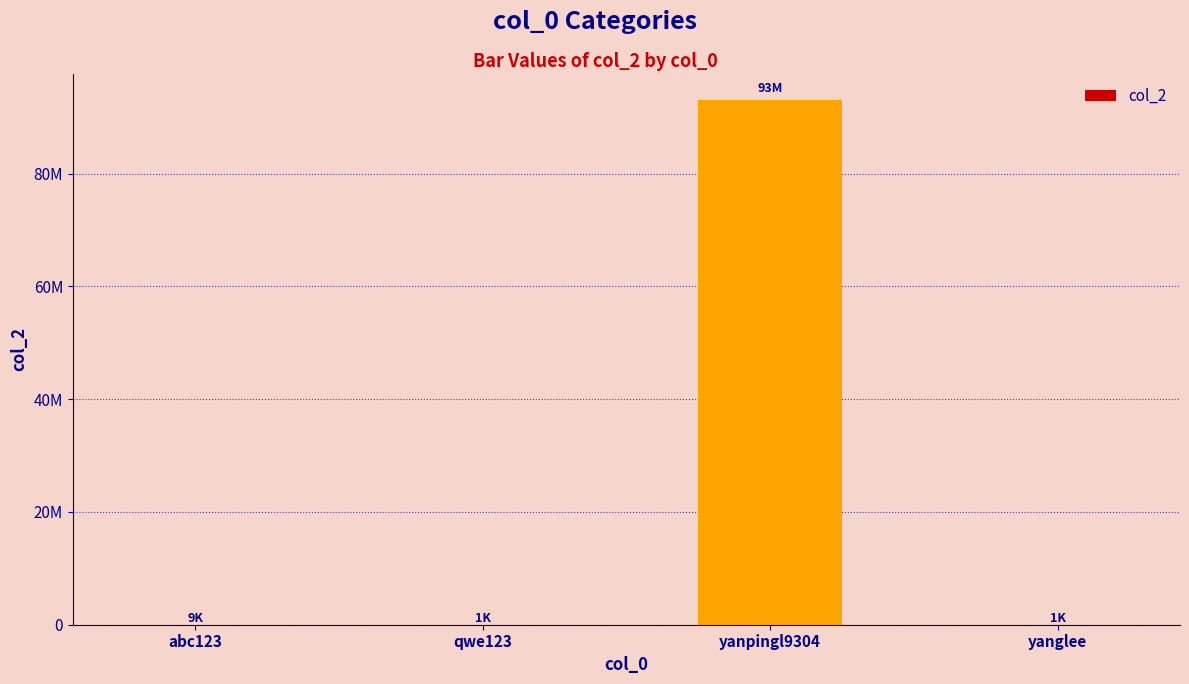

Rank the categories by value from highest to lowest.

yanpingl9304, abc123, yanglee, qwe123